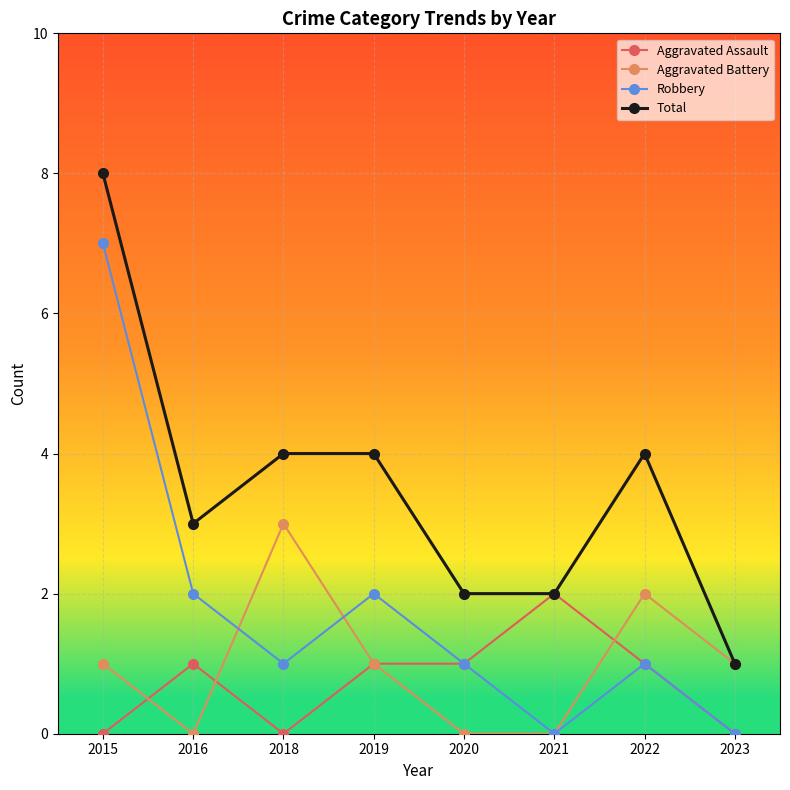

Rank the series at 2018 from highest to lowest value.

Total, Aggravated Battery, Robbery, Aggravated Assault